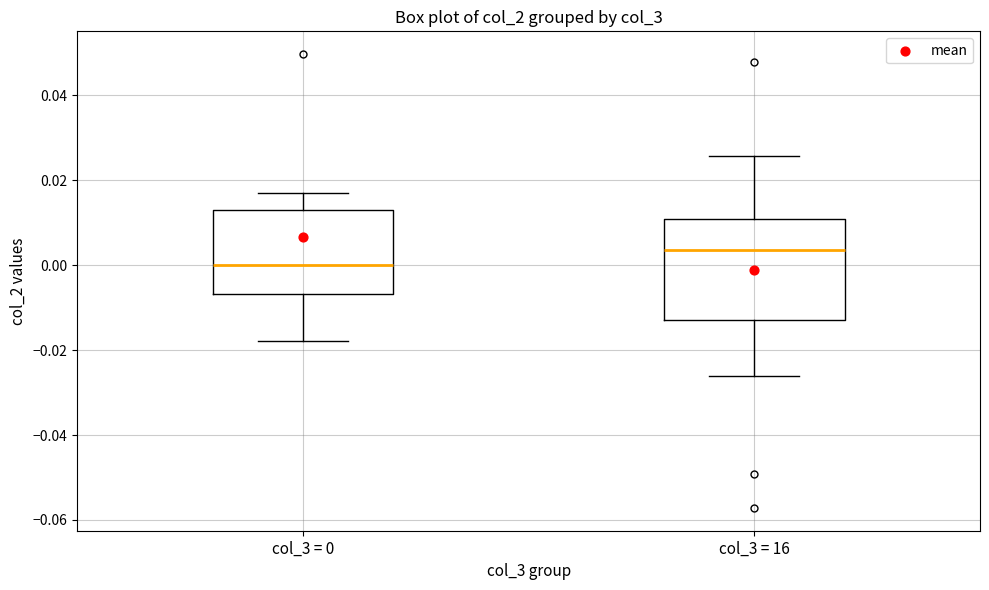

Which box has the highest median line?

col_3 = 16